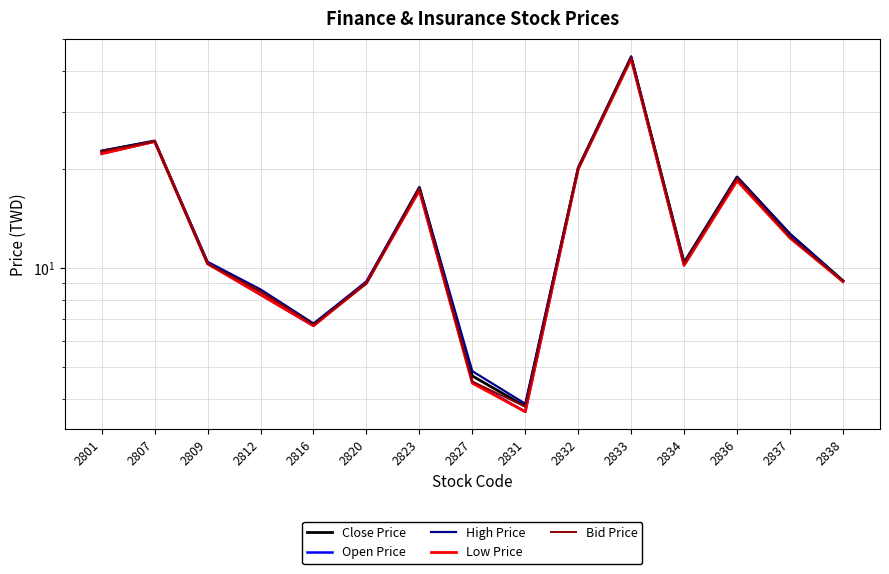

True or false: High Price and Close Price cross at least once.

False